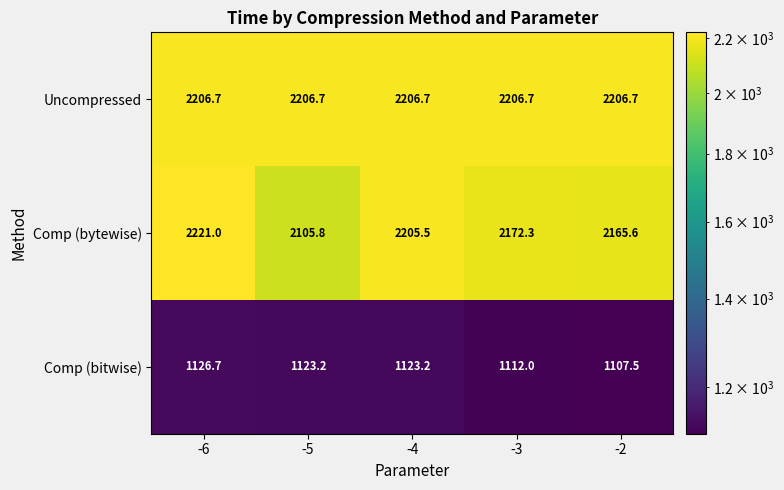

At which label does Comp (bytewise) reach its peak?

-6